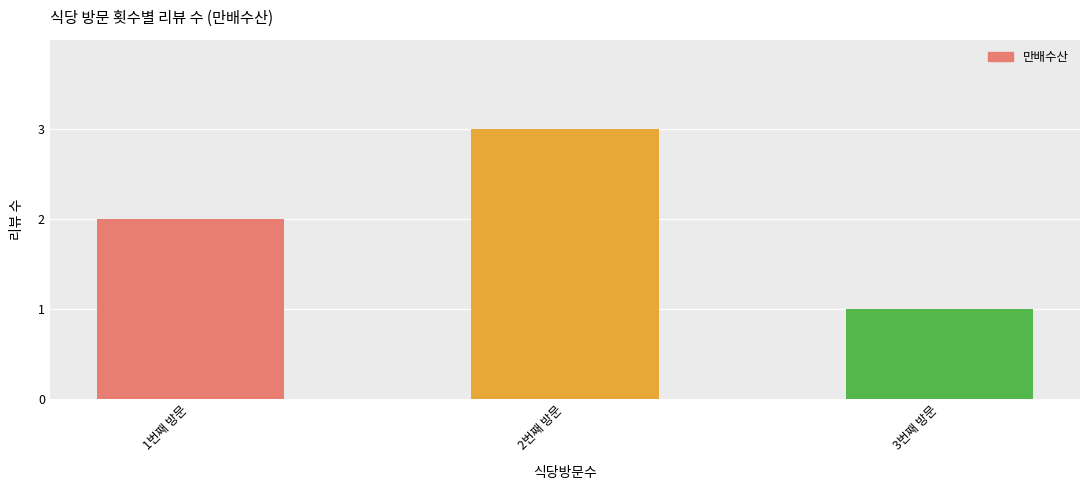

Is it true that the value at 1번째 방문 is 3?

False